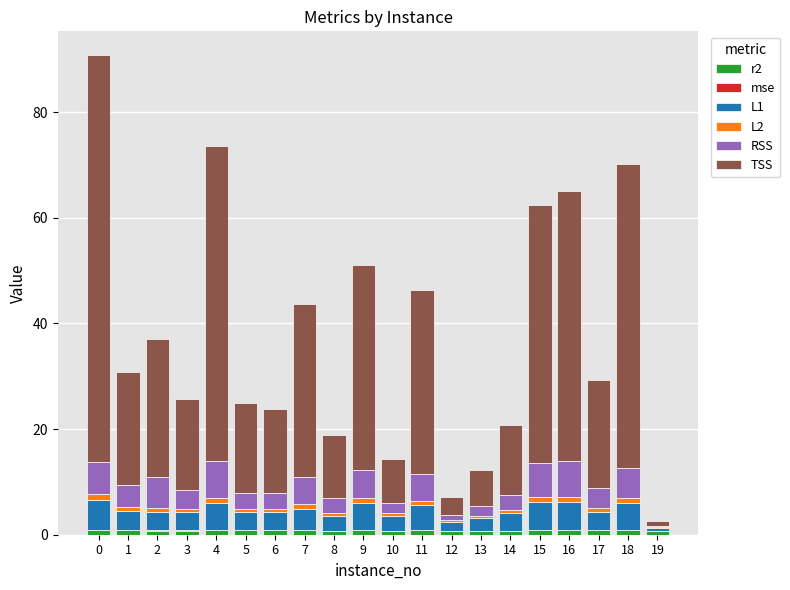

Which series has the largest total across all categories?

TSS